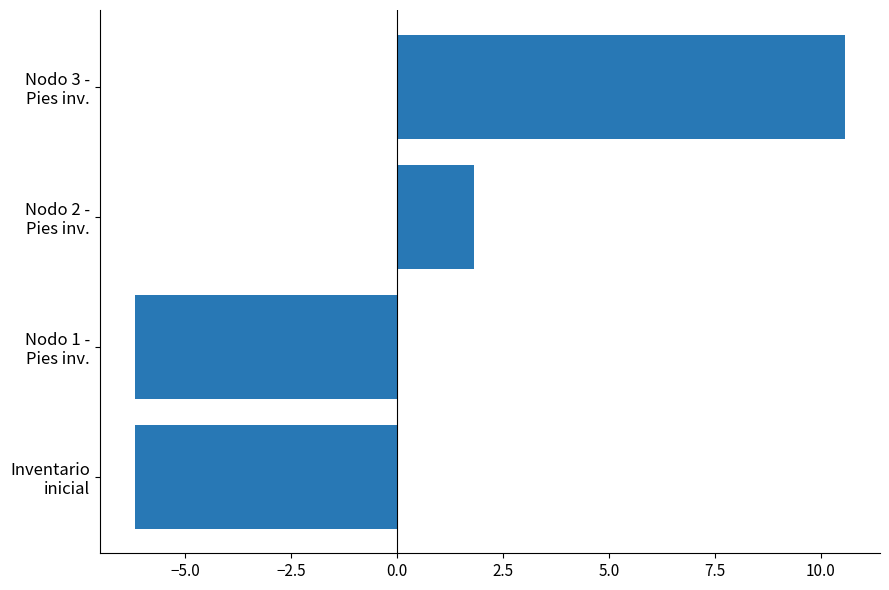

How many distinct data groups are displayed?

1